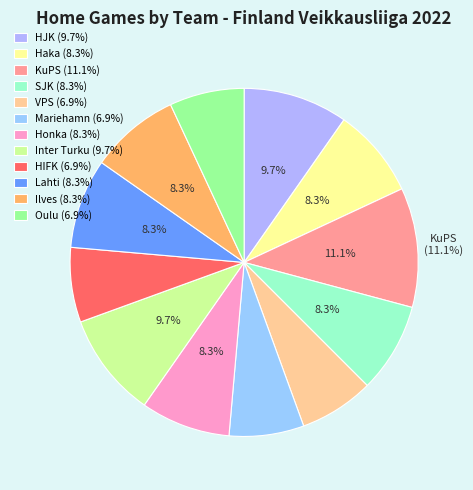

Is it true that Ilves is 1% of the pie?

False